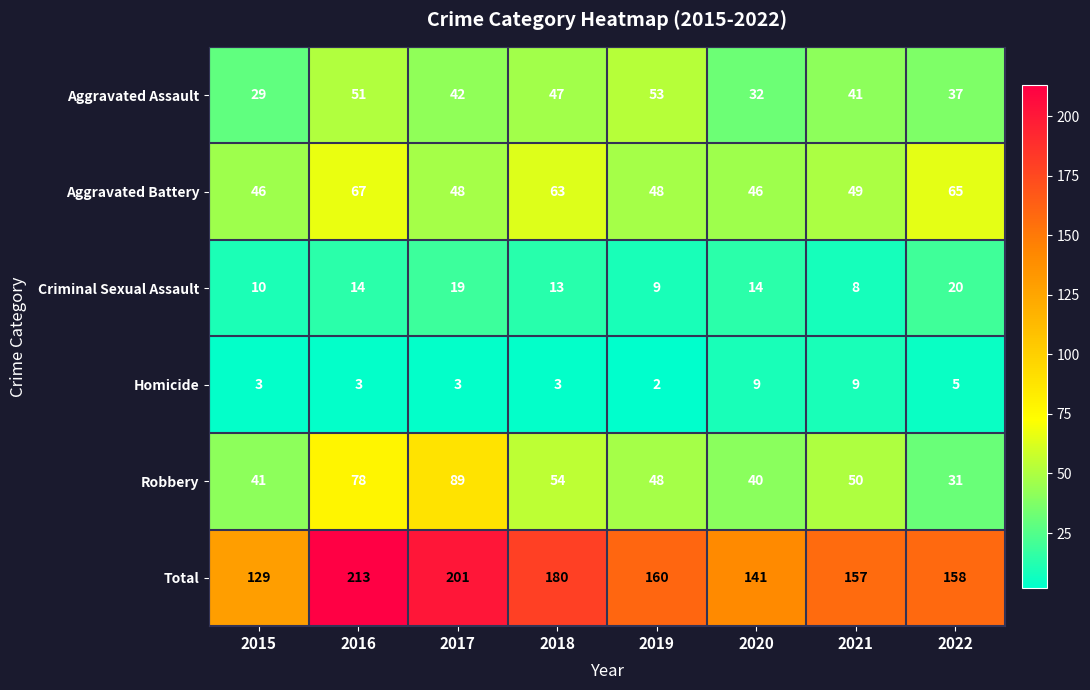

What is the sum of all Aggravated Assault values?

332